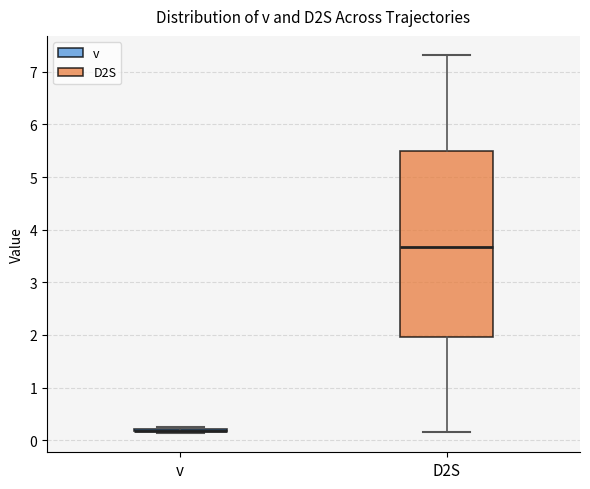

Reading left to right, transcribe this box plot: for each box, give where its median line is, the range the box spans, and where its two whiskers end, as read against the y-axis. The values are not printed on the chart, so give them approximately, as read against the axis.

v: box collapsed to a line at 0.2, whiskers 0.1 to 0.3
D2S: median 3.7, box 2.0 to 5.5, whiskers 0.2 to 7.3